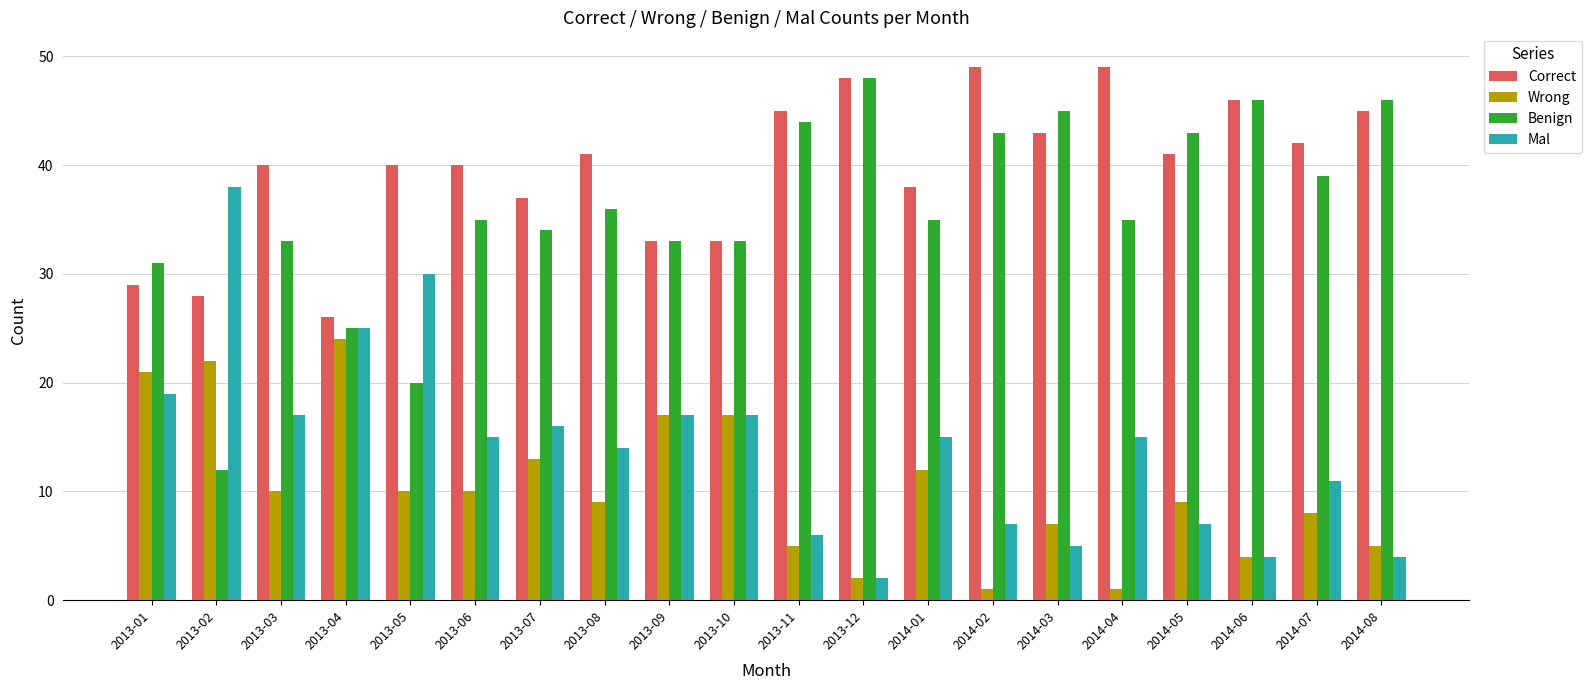

Reading left to right, what are all the values shown in this chart?

Correct: 2013-01=29	2013-02=28	2013-03=40	2013-04=26	2013-05=40	2013-06=40	2013-07=37	2013-08=41	2013-09=33	2013-10=33	2013-11=45	2013-12=48	2014-01=38	2014-02=49	2014-03=43	2014-04=49	2014-05=41	2014-06=46	2014-07=42	2014-08=45
Wrong: 2013-01=21	2013-02=22	2013-03=10	2013-04=24	2013-05=10	2013-06=10	2013-07=13	2013-08=9	2013-09=17	2013-10=17	2013-11=5	2013-12=2	2014-01=12	2014-02=1	2014-03=7	2014-04=1	2014-05=9	2014-06=4	2014-07=8	2014-08=5
Benign: 2013-01=31	2013-02=12	2013-03=33	2013-04=25	2013-05=20	2013-06=35	2013-07=34	2013-08=36	2013-09=33	2013-10=33	2013-11=44	2013-12=48	2014-01=35	2014-02=43	2014-03=45	2014-04=35	2014-05=43	2014-06=46	2014-07=39	2014-08=46
Mal: 2013-01=19	2013-02=38	2013-03=17	2013-04=25	2013-05=30	2013-06=15	2013-07=16	2013-08=14	2013-09=17	2013-10=17	2013-11=6	2013-12=2	2014-01=15	2014-02=7	2014-03=5	2014-04=15	2014-05=7	2014-06=4	2014-07=11	2014-08=4